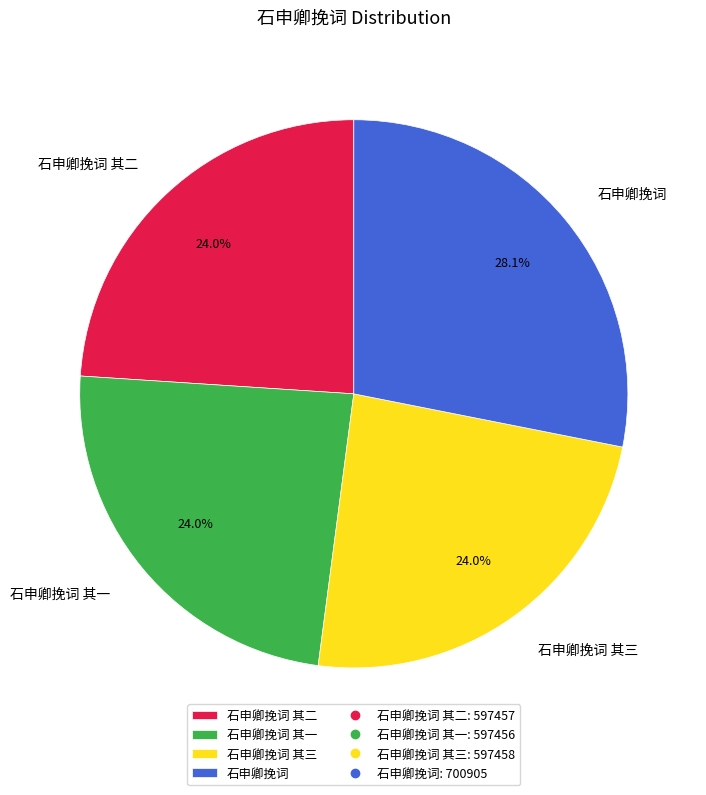

How much of the chart is everything except 石申卿挽词 其二?

76.0%